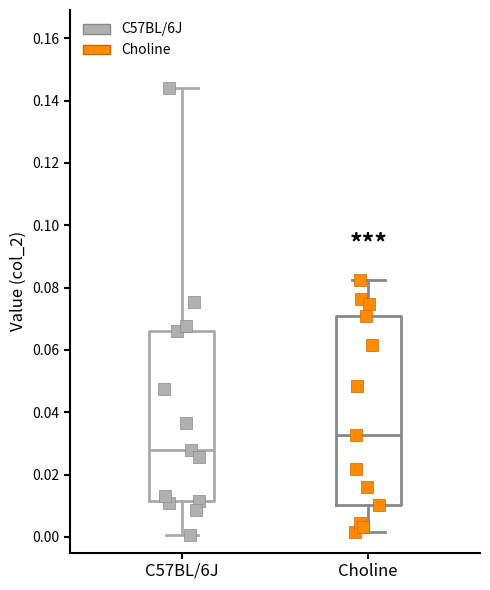

Which box is the tallest, from its lower edge to its upper edge?

Choline